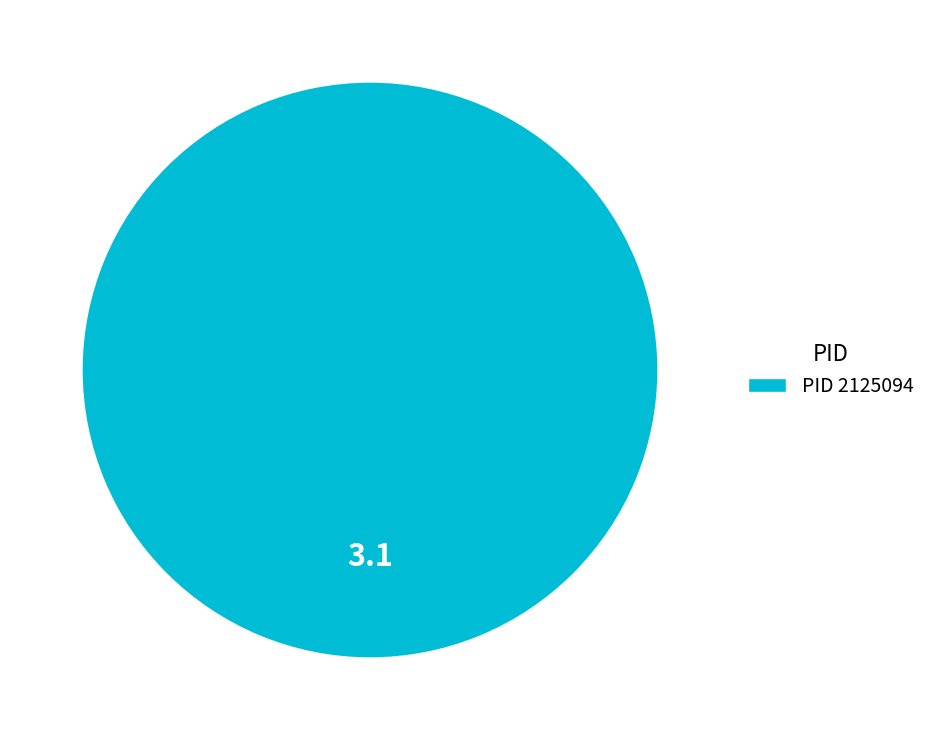

Count the number of slices in the pie.

1